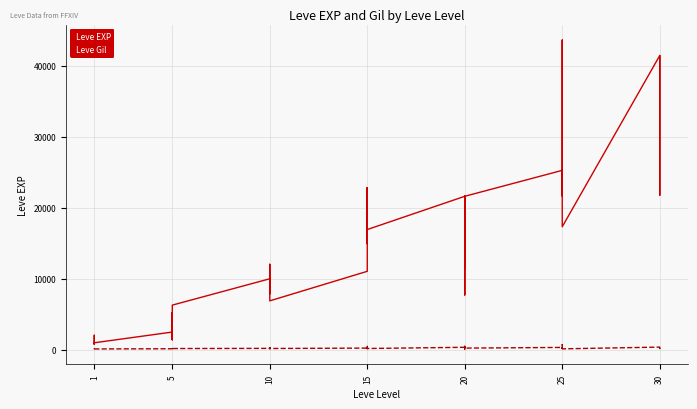

At which label does Leve EXP reach its minimum?

1